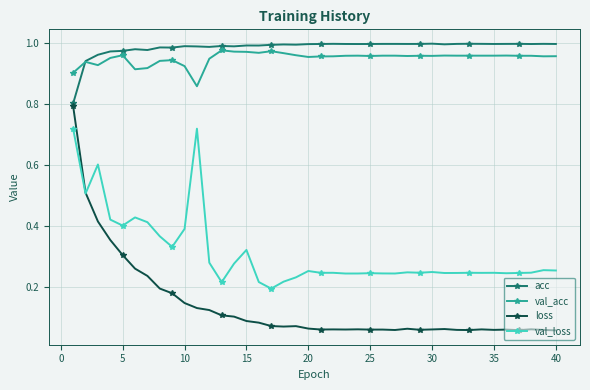

What is the sum of all loss values?

5.6